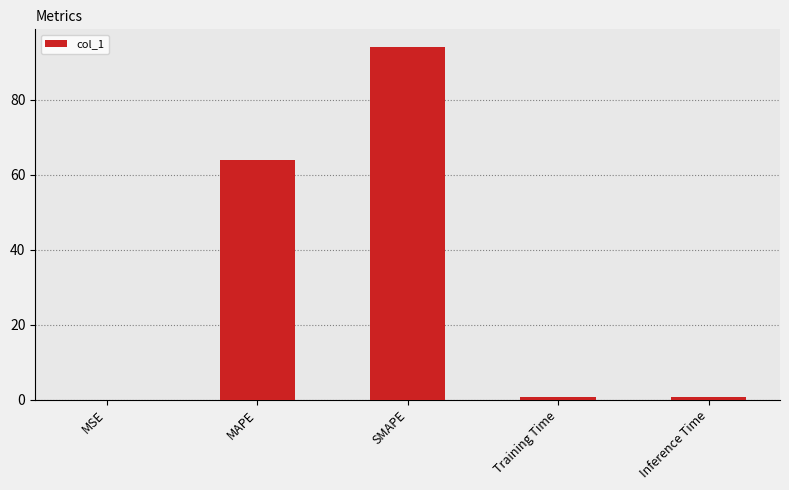

The chart shows a value of 94.1 at SMAPE. True or false?

True